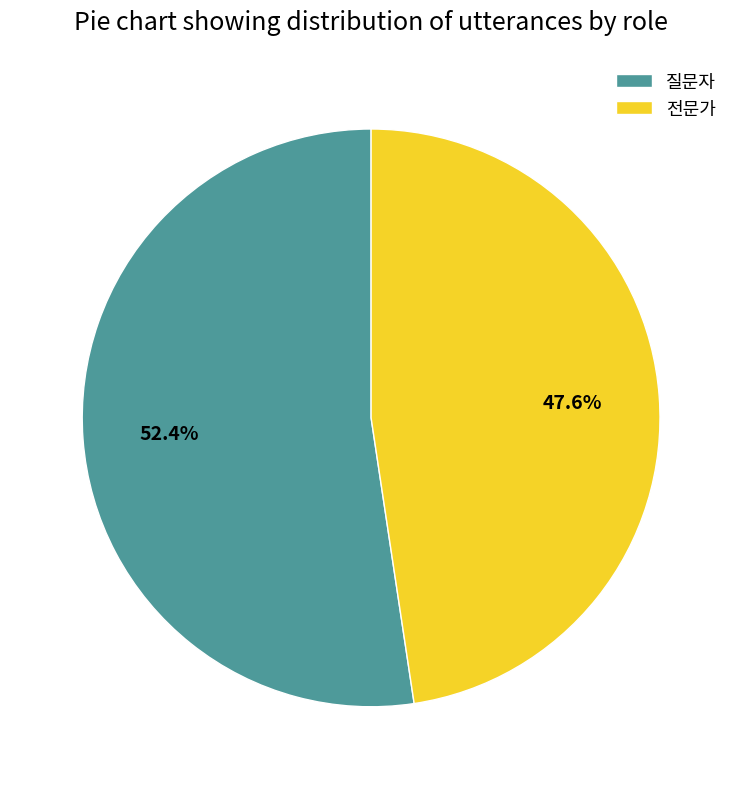

Which has a higher value, 질문자 or 전문가?

질문자